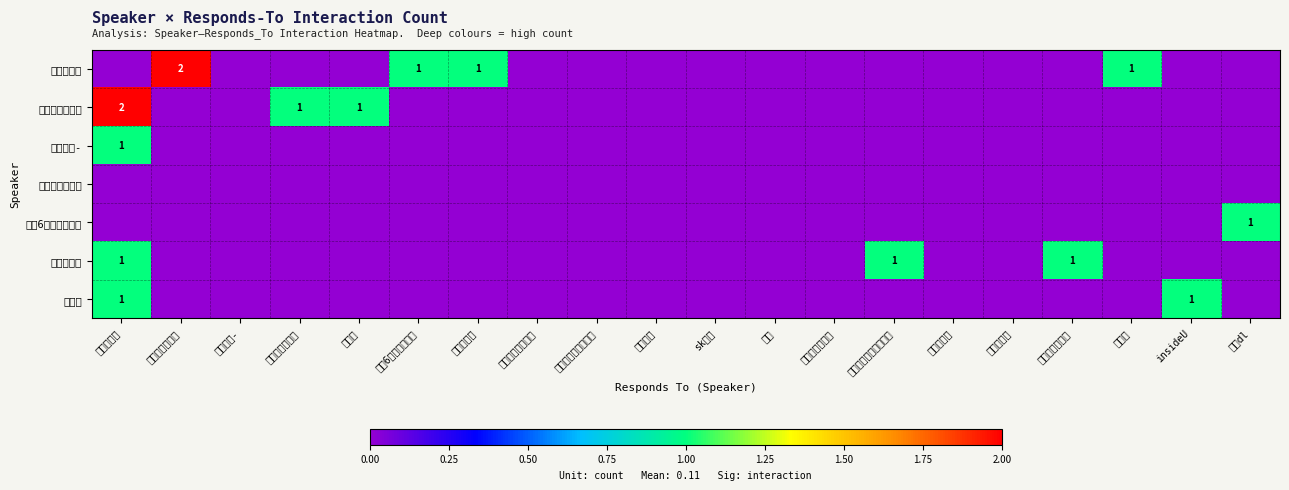

Is it true that 非官方干扰 equals 2 at 没有6块腹肌不改名?

False